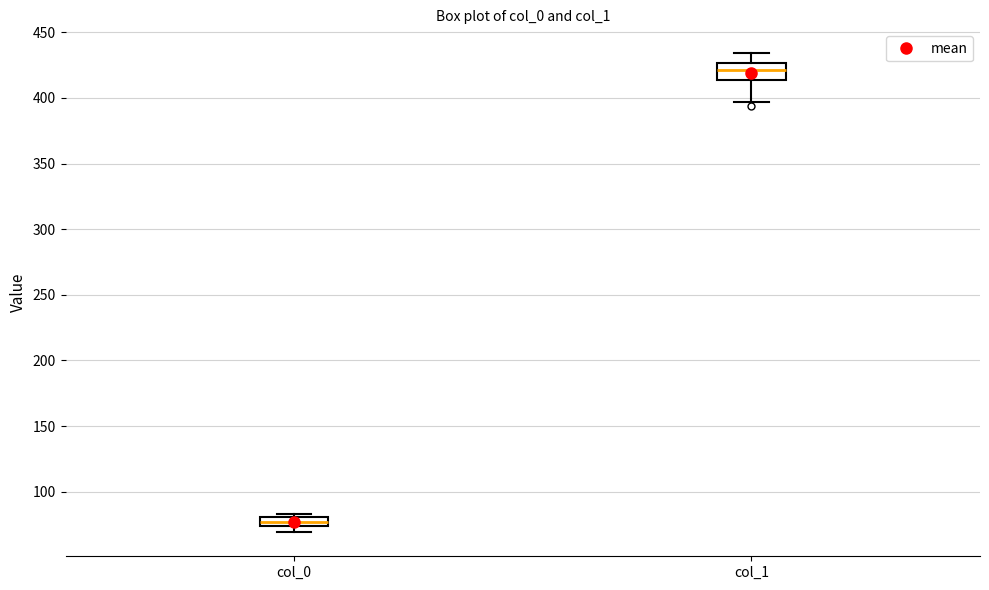

Where is the upper edge of the box for col_1 on the y-axis? The values are not printed on the chart, so give them approximately, as read against the axis.

425